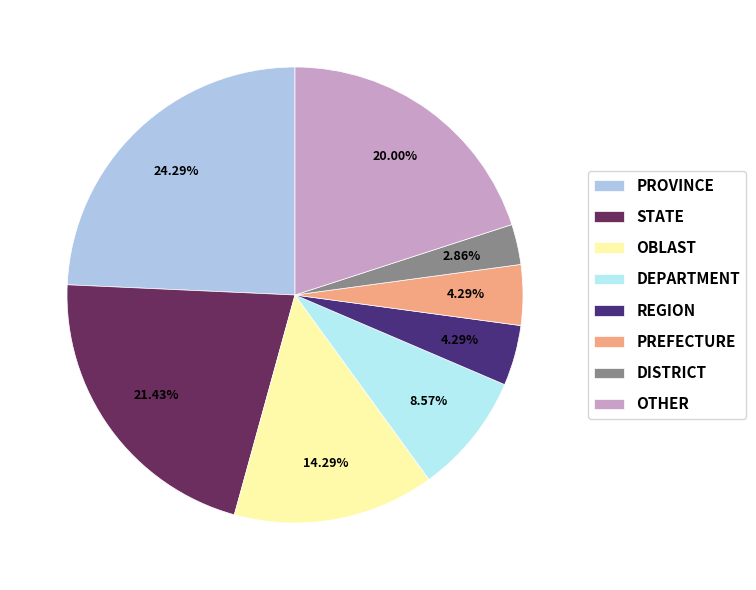

Approximately how many times larger is the value at PREFECTURE compared to DISTRICT?

1.5